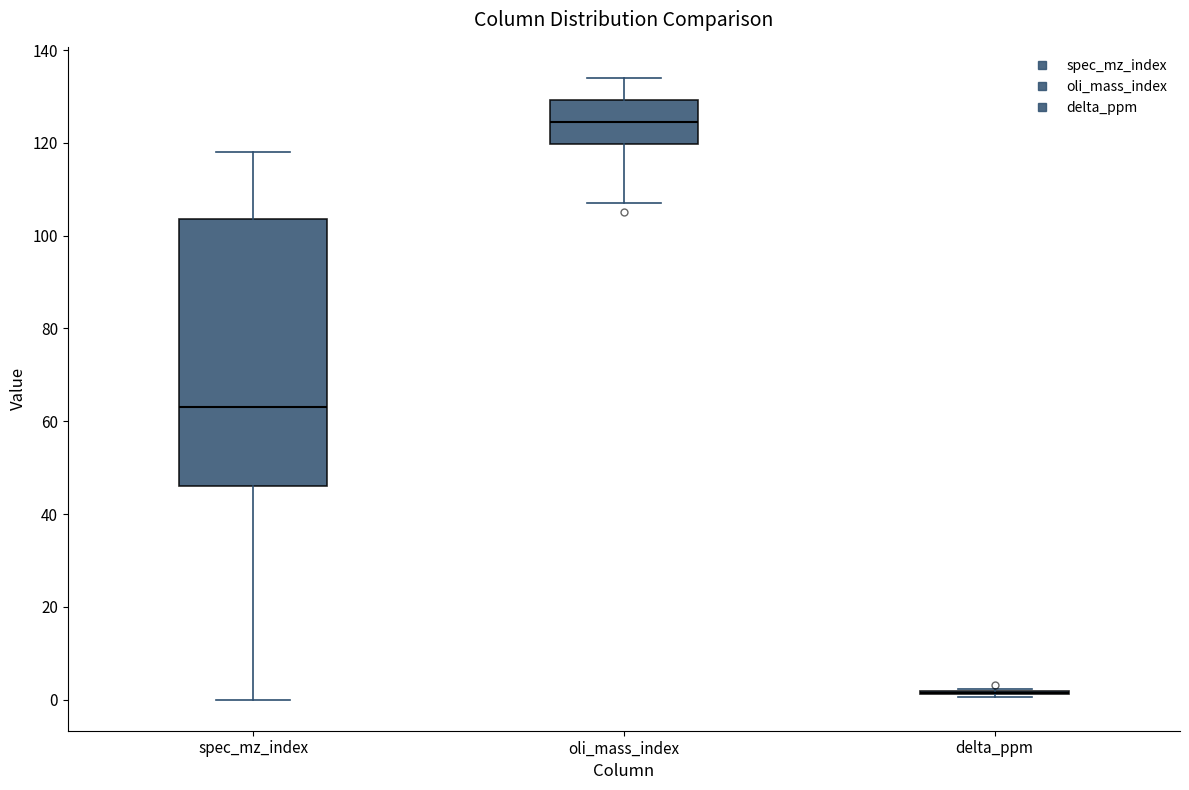

Reading left to right, transcribe this box plot: for each box, give where its median line is, the range the box spans, and where its two whiskers end, as read against the y-axis. The values are not printed on the chart, so give them approximately, as read against the axis.

spec_mz_index: median 64, box 46 to 104, whiskers 0 to 118
oli_mass_index: median 124, box 120 to 130, whiskers 108 to 134
delta_ppm: box collapsed to a line at 2, whiskers 0 to 2